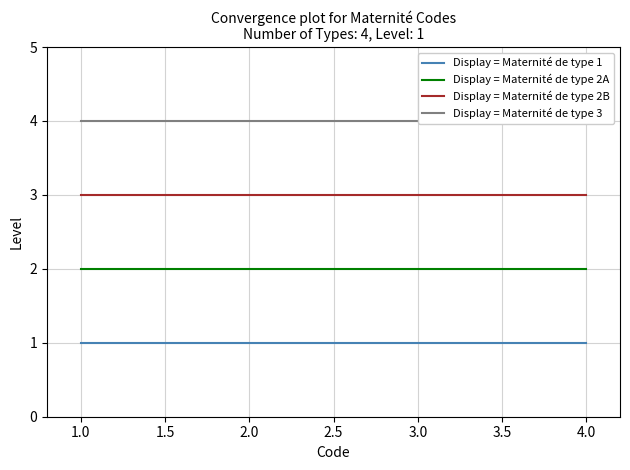

True or false: Display = Maternité de type 2A has a value of 1 at 1.0.

False